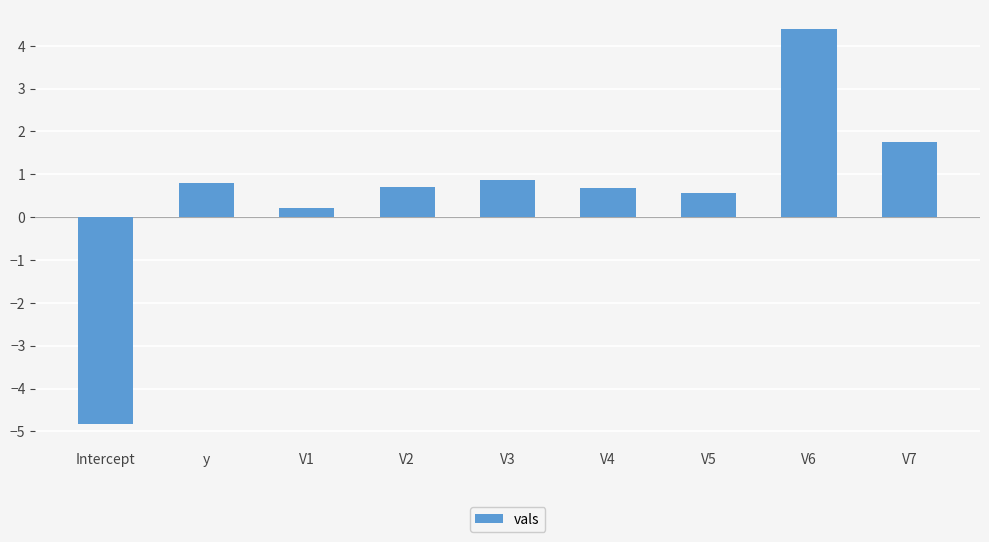

How many distinct data groups are displayed?

1